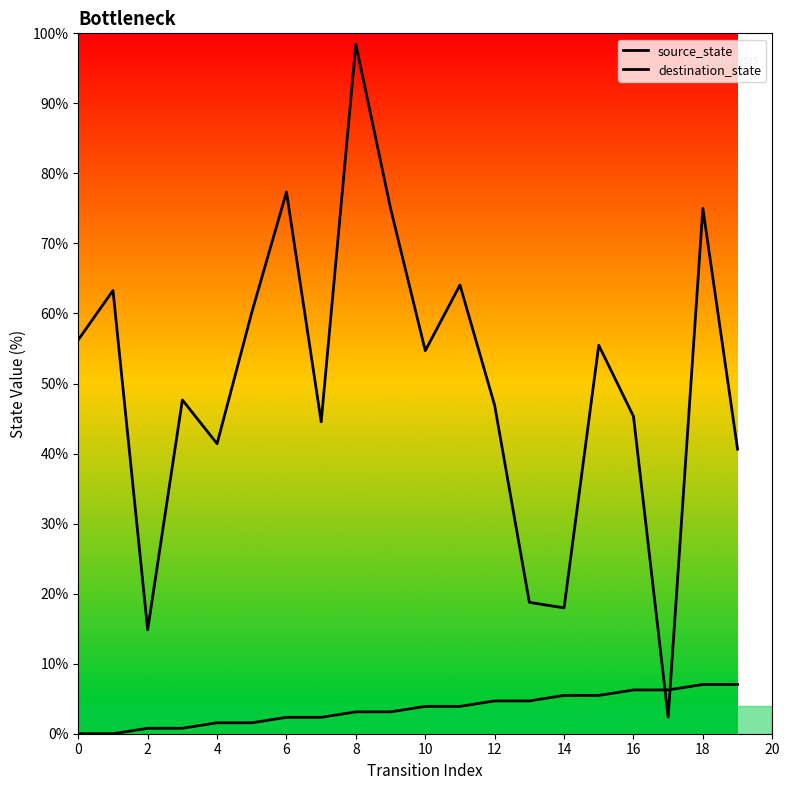

How many times do source_state and destination_state cross each other?

2